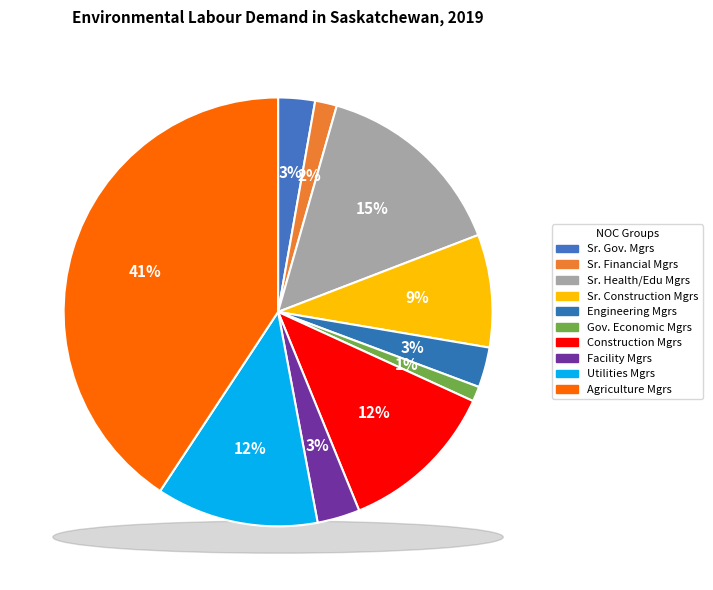

Between Utilities managers and Senior managers - financial, communications, which is larger?

Utilities managers